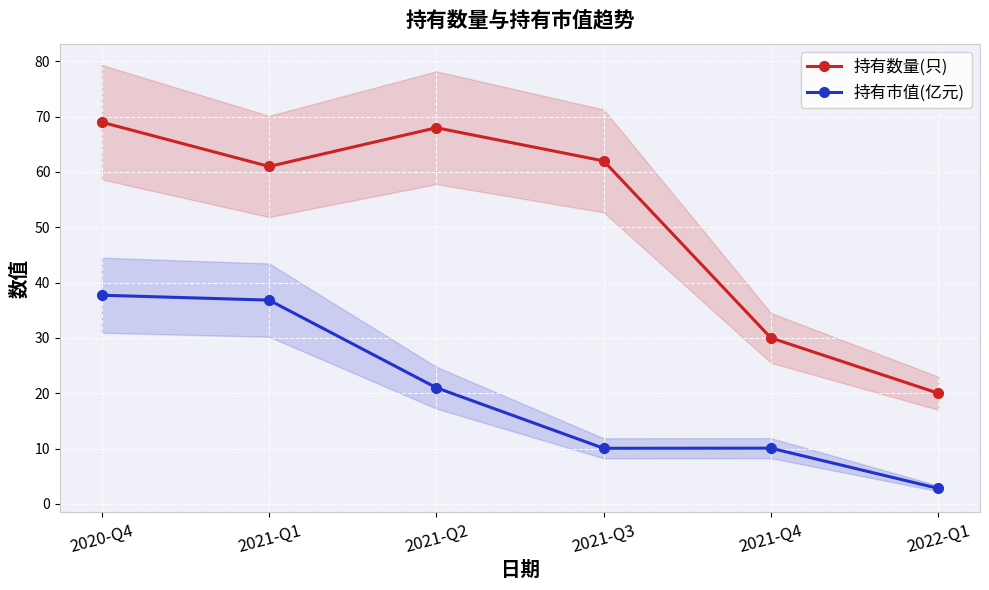

What is the difference between the 持有数量(只) values at 2021-Q3 and 2021-Q2?

6.0